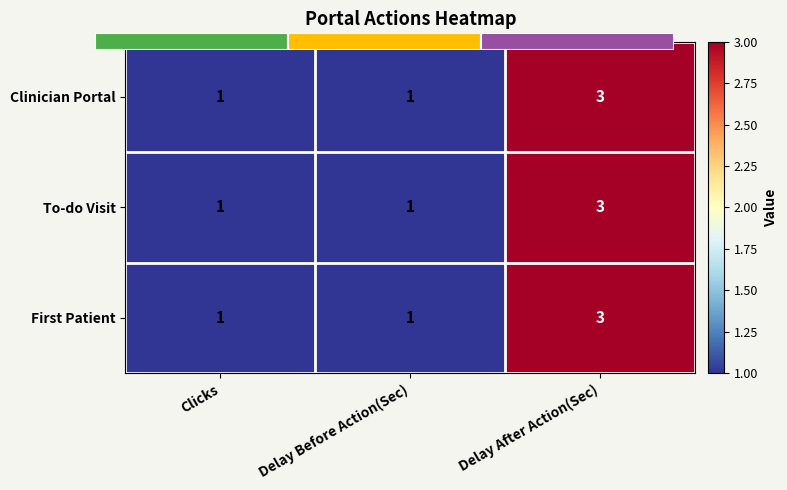

Which label corresponds to the largest value in the chart?

Delay After Action(Sec)